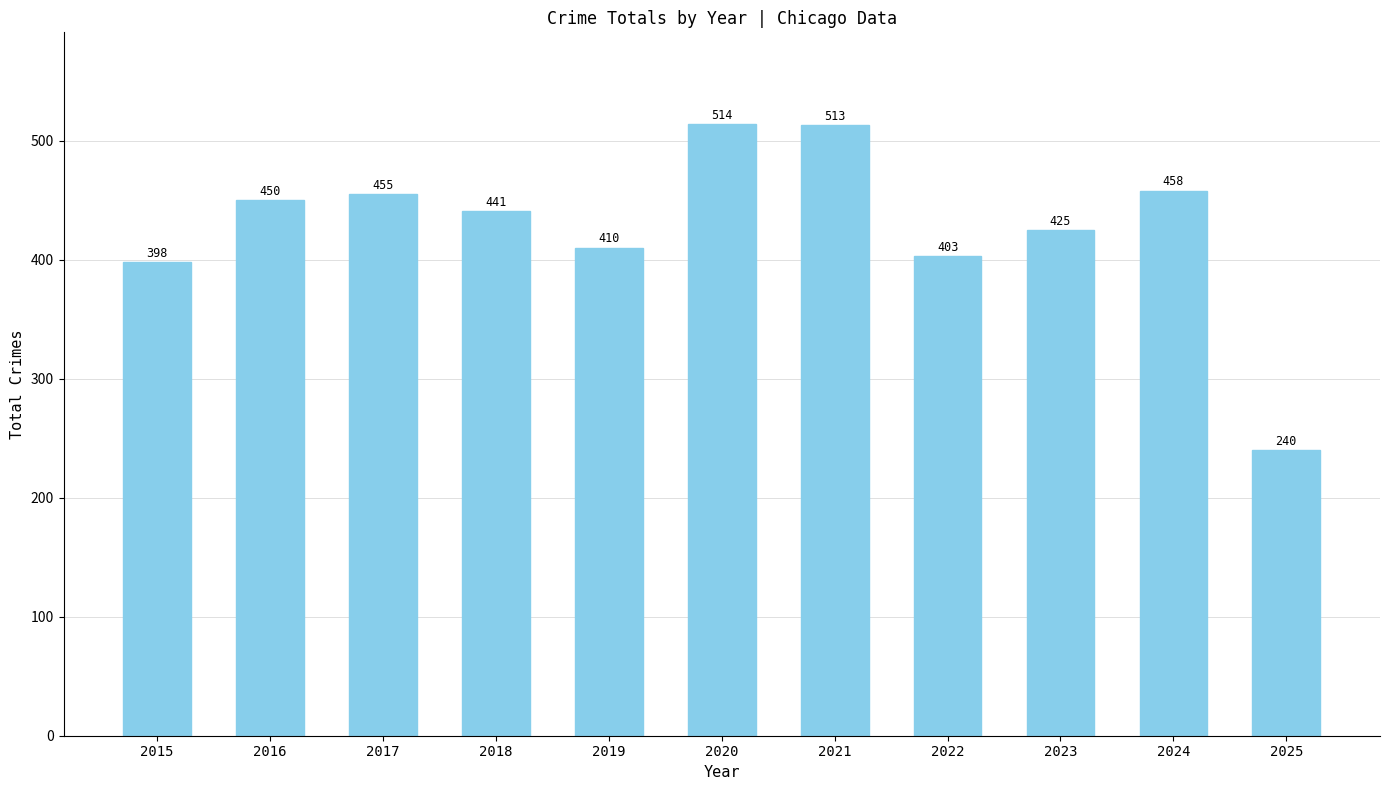

At which label is the value closest to 377?

2015